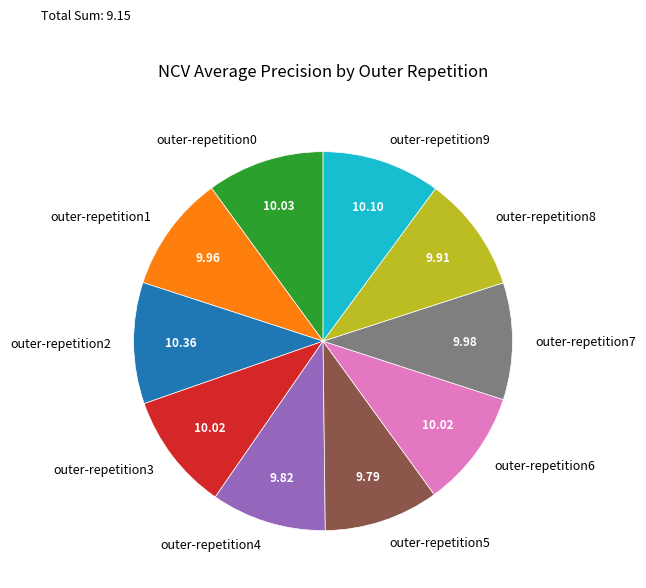

Is the sum of outer-repetition1 and outer-repetition8 greater than half?

No